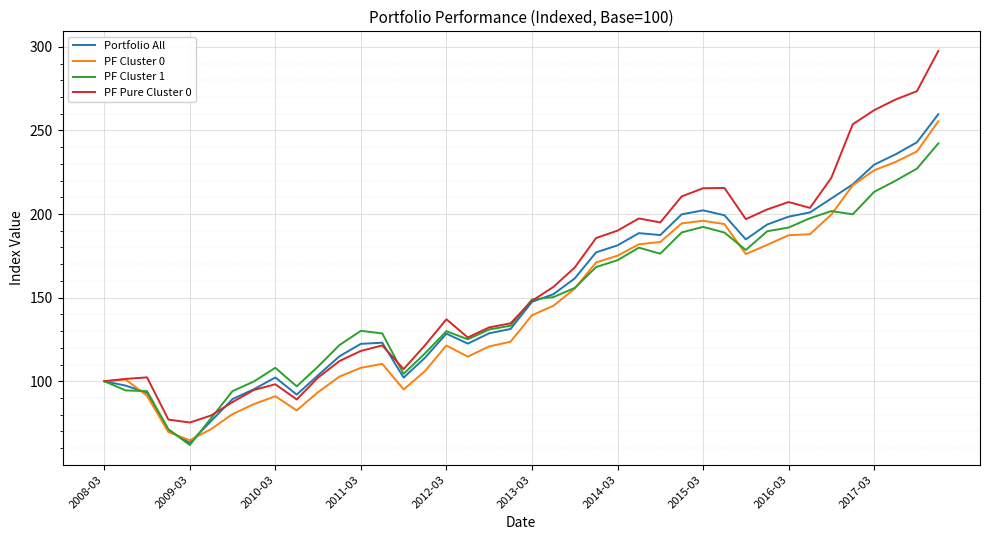

What is the minimum value for Portfolio All?

63.1